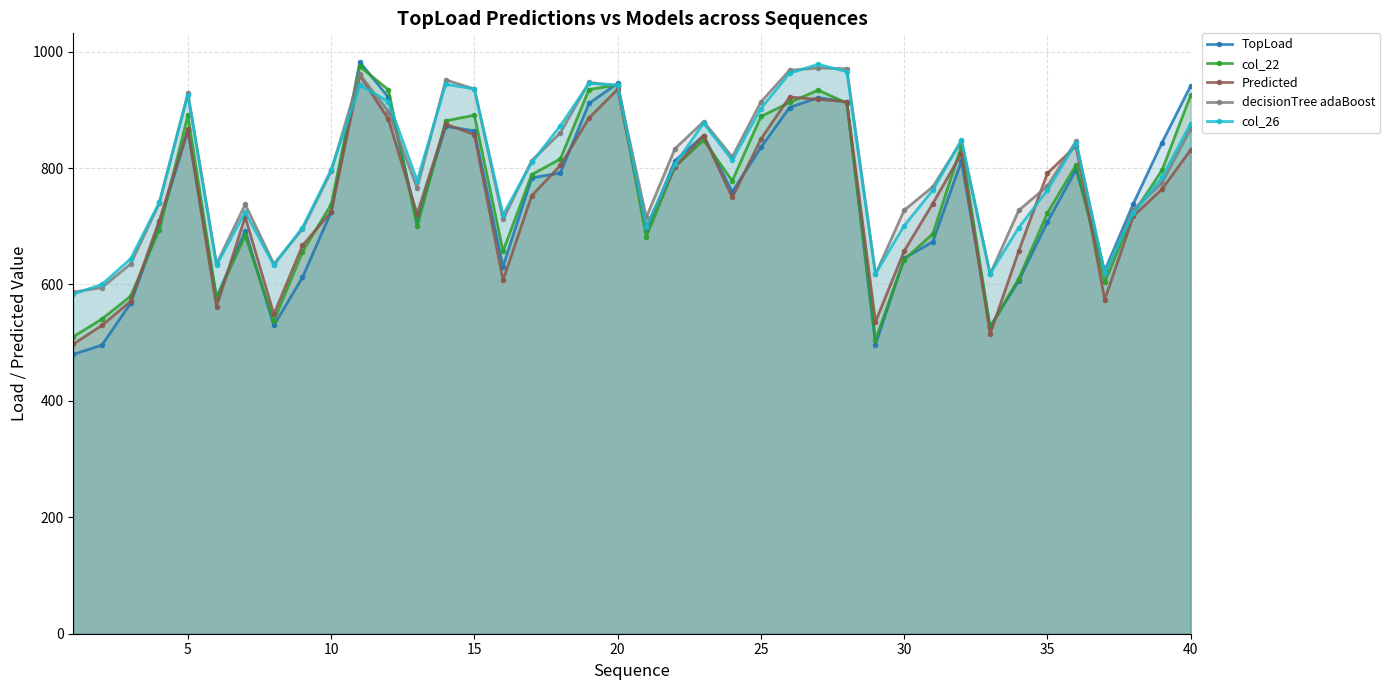

What is the difference between the maximum and minimum values in the col_26 series?

394.8